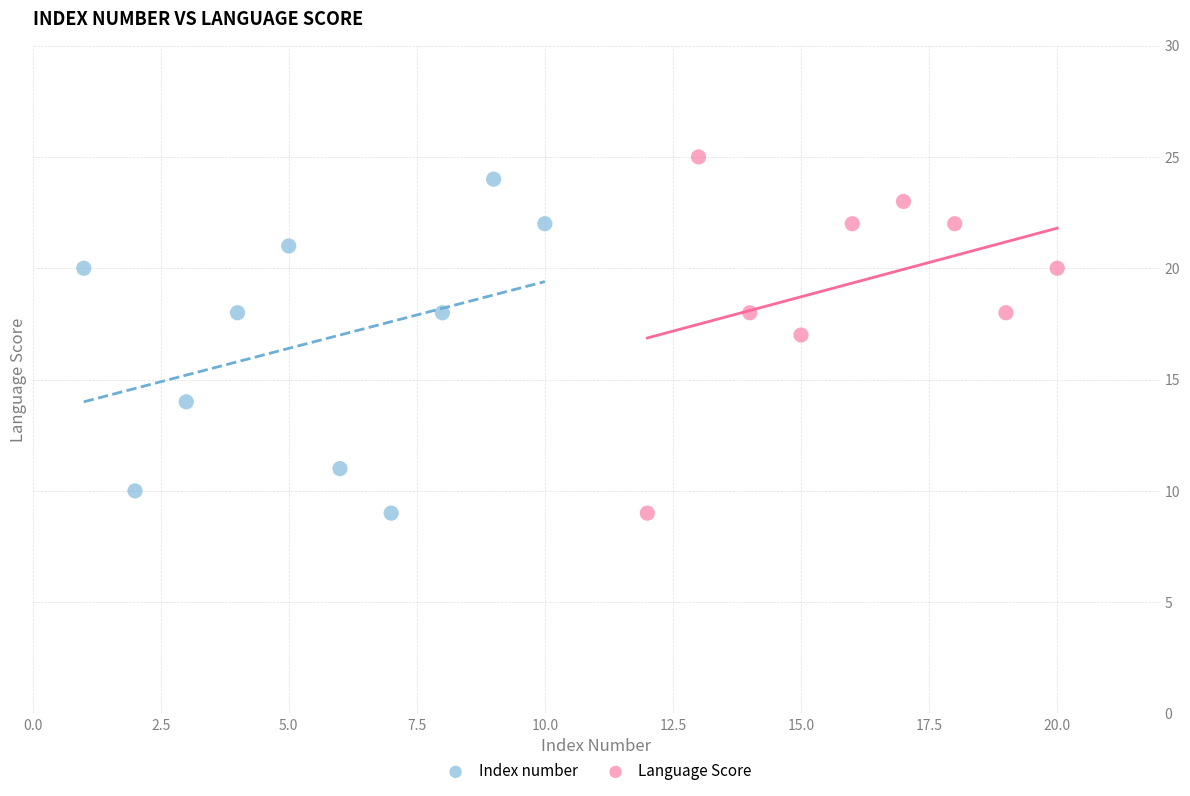

What are all the series names shown in the legend?

Index number, Language Score